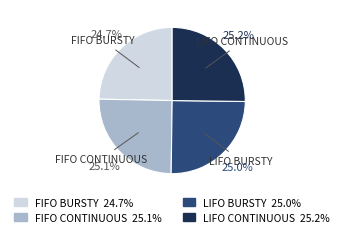

Is there any slice that represents more than half of the pie?

No